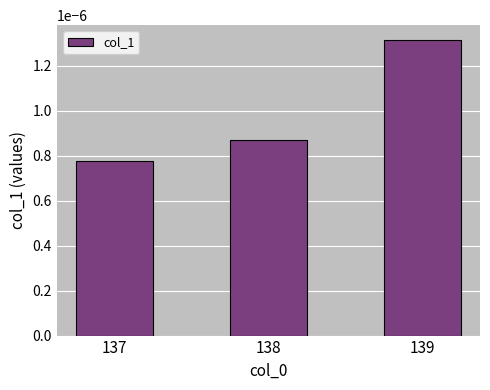

List the labels in order of value, smallest first.

137, 138, 139